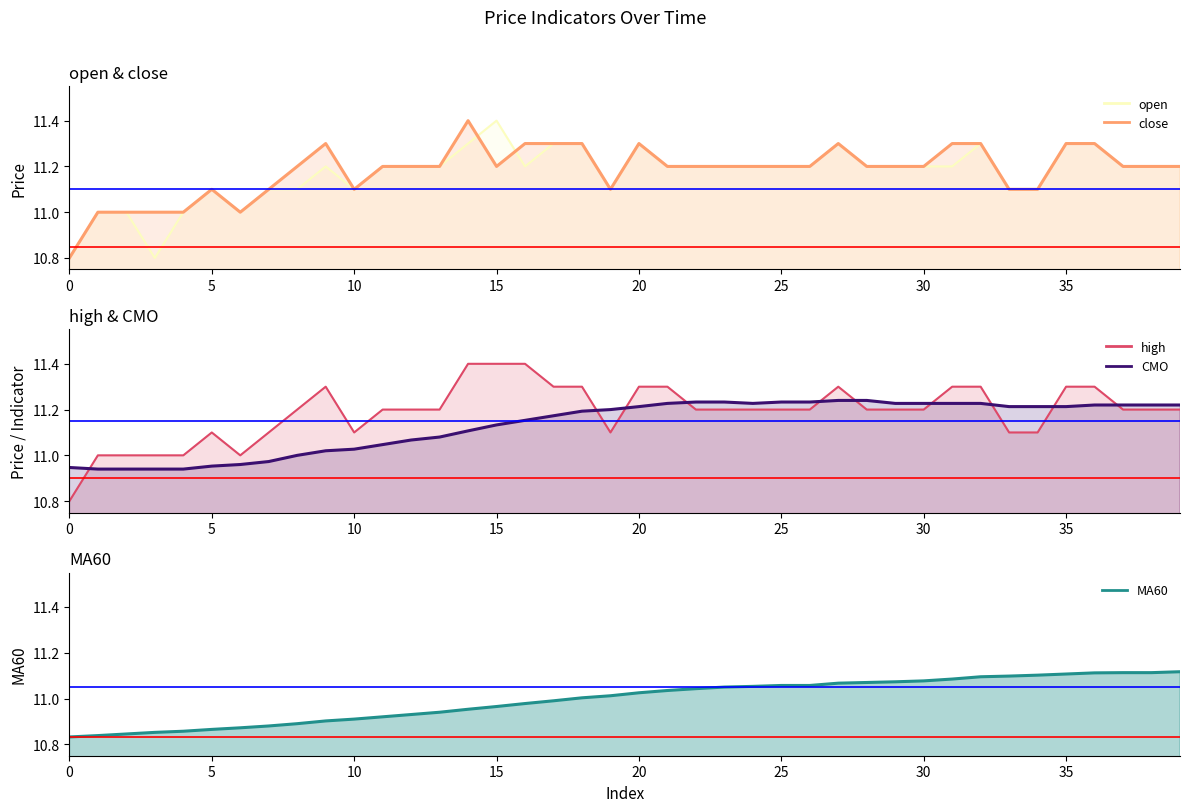

Which has a higher value, 13 or 25?

13